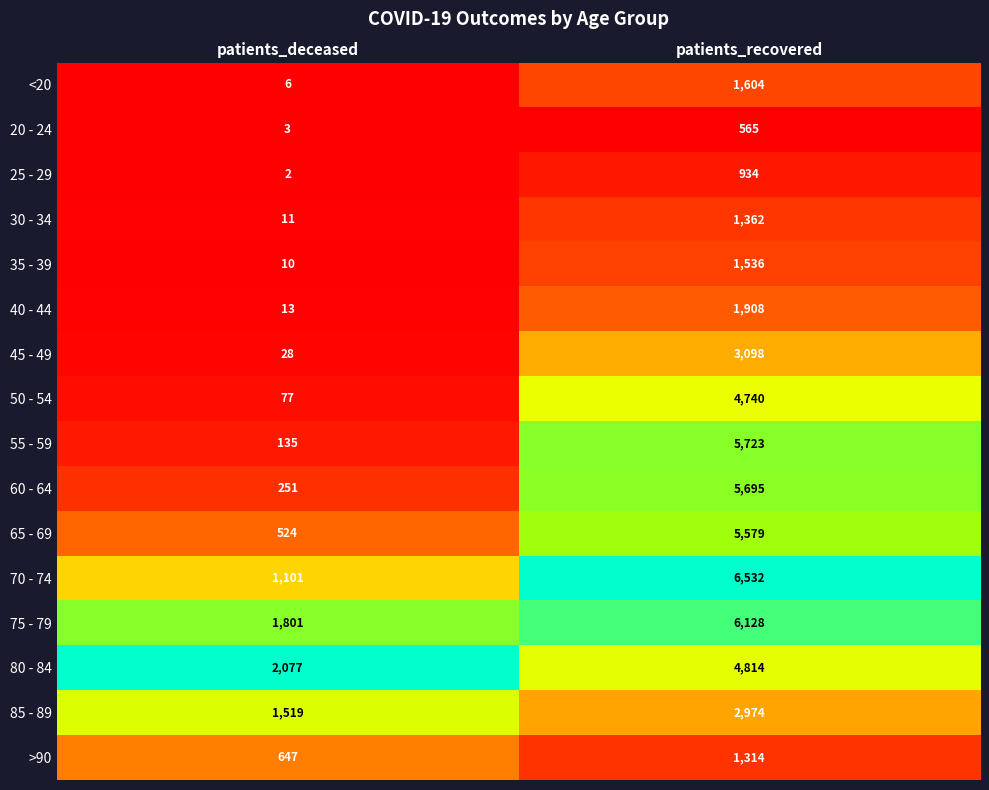

List the labels in order of 25 - 29 value, largest first.

patients_recovered, patients_deceased